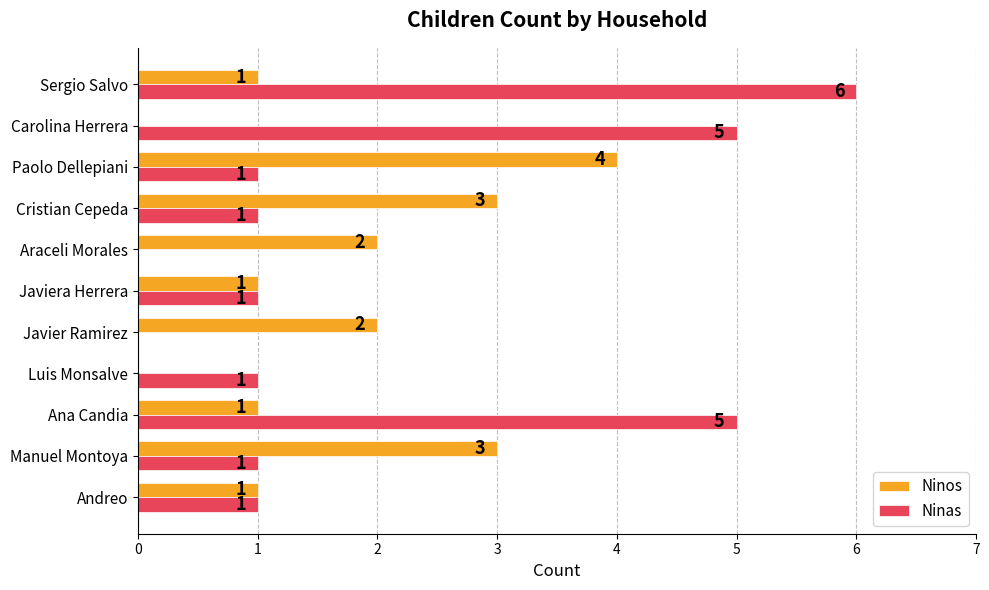

Which category has the highest value in the Ninos series?

Paolo Dellepiani